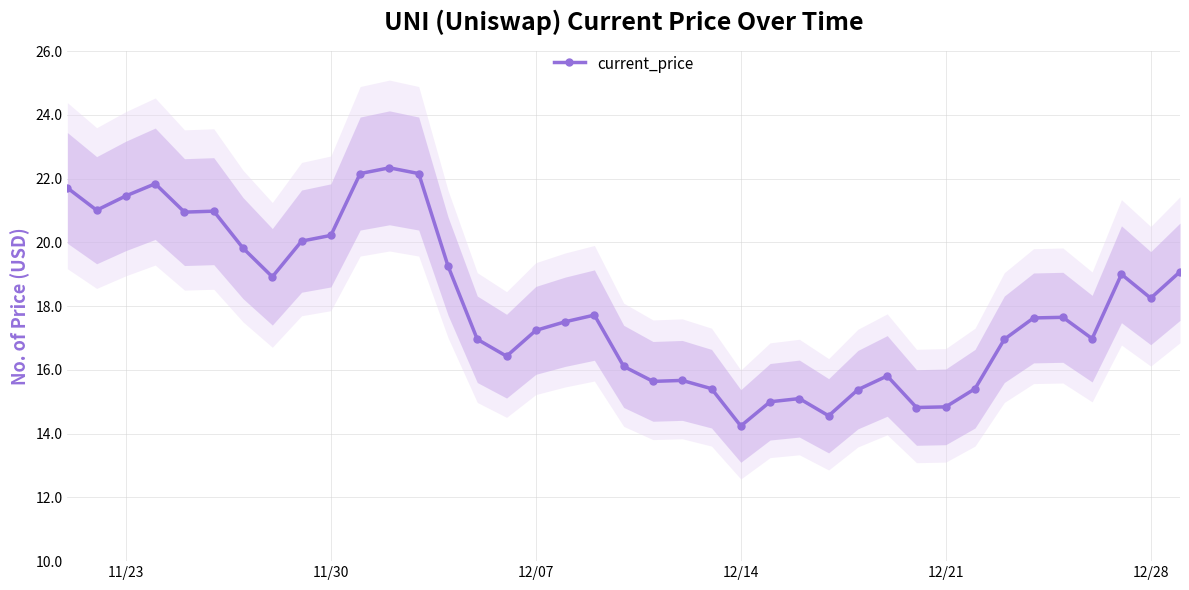

True or false: current_price has more than 2 points higher than both neighbors.

True